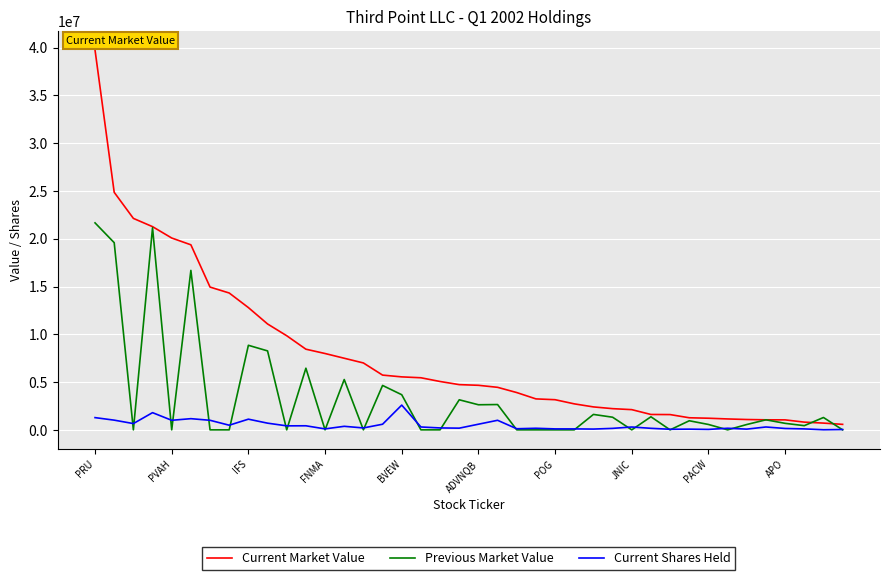

How many lines are shown in the chart?

3